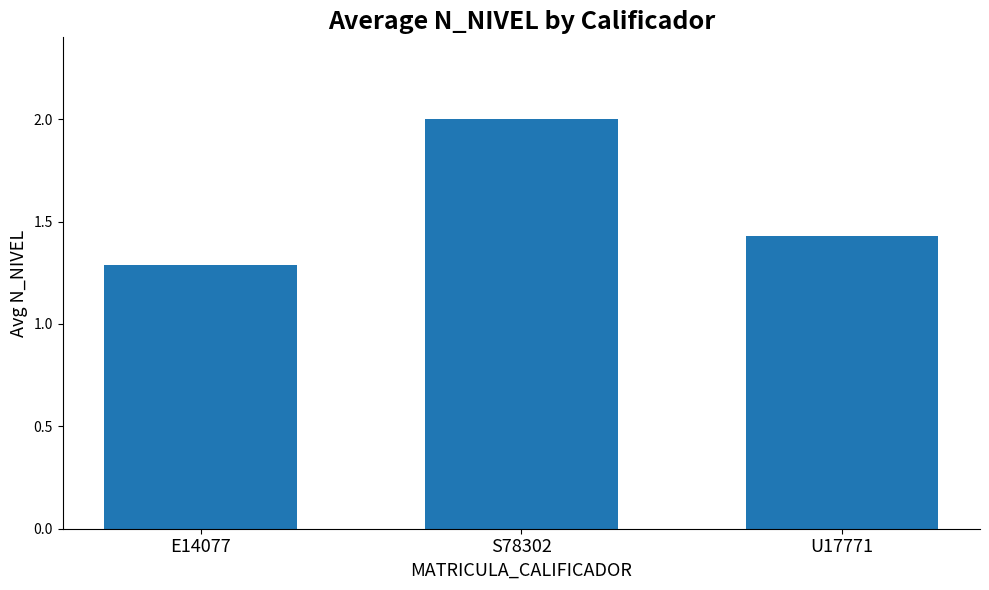

The value at U17771 is 2.4. True or false?

False